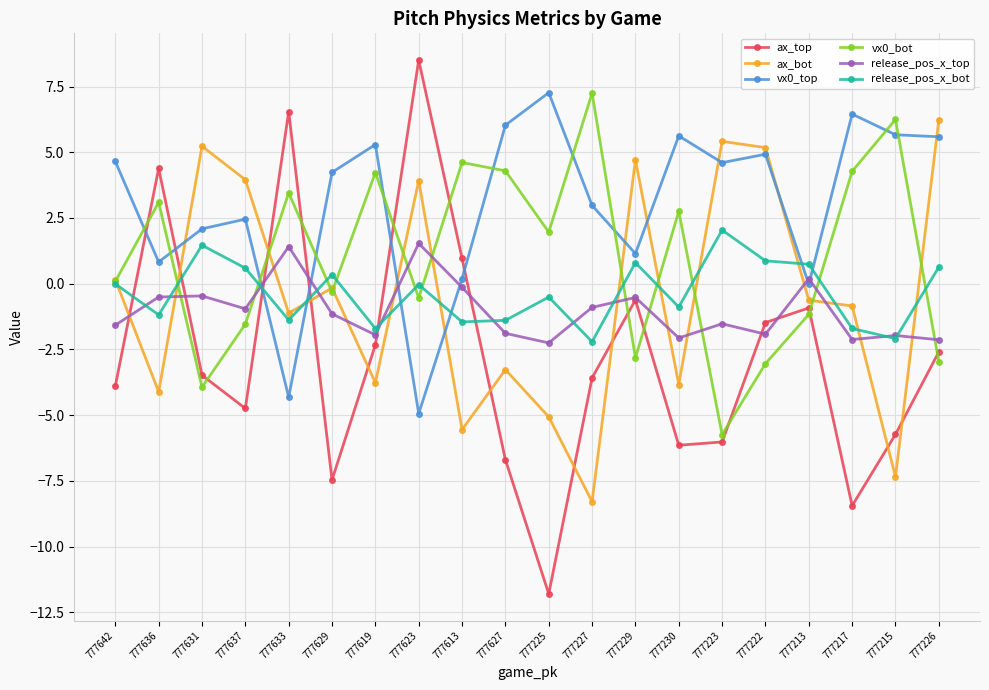

Which series has the largest range (max minus min)?

ax_top